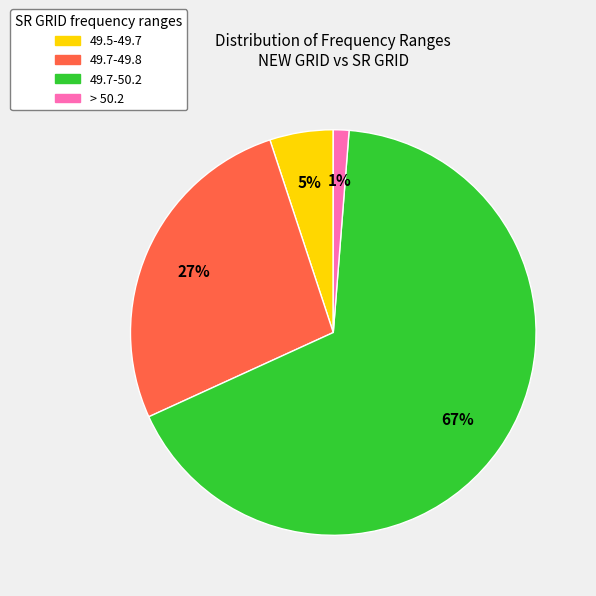

Is there a majority slice in this chart?

Yes